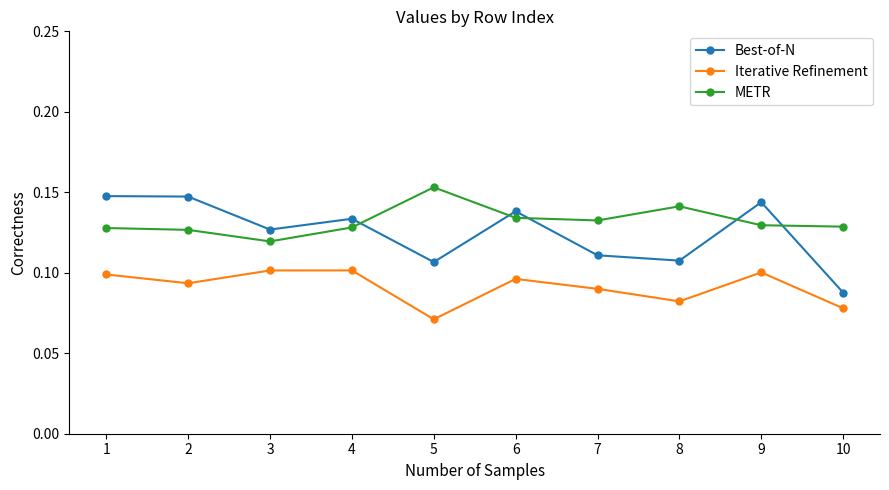

How many lines are shown in the chart?

3